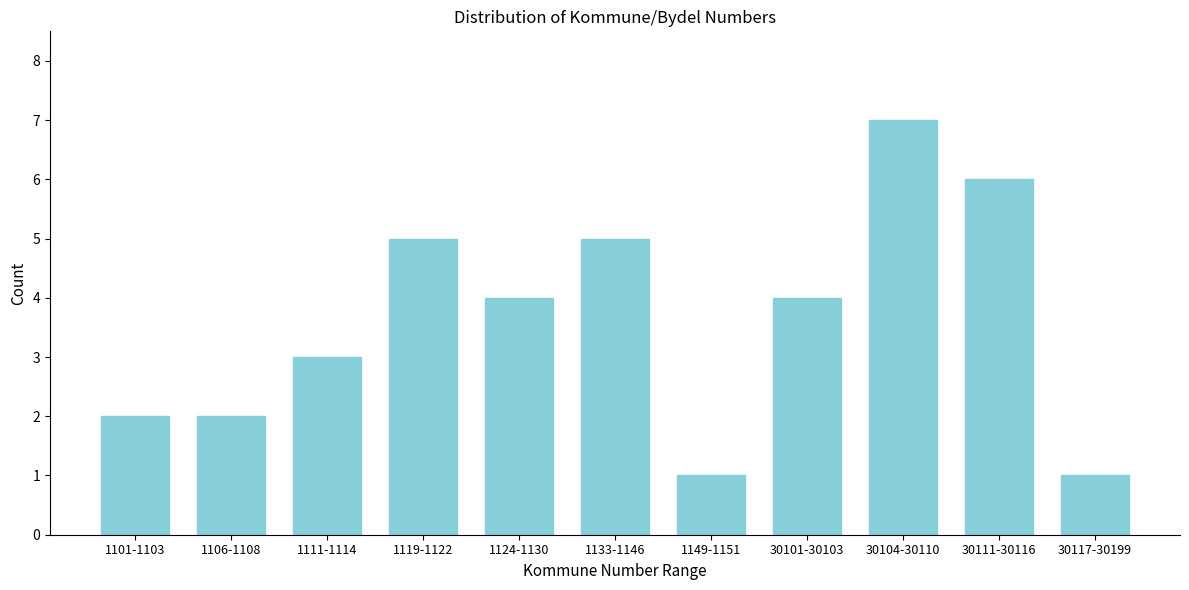

Reading left to right, extract all data points from this chart.

1101-1103=2	1106-1108=2	1111-1114=3	1119-1122=5	1124-1130=4	1133-1146=5	1149-1151=1	30101-30103=4	30104-30110=7	30111-30116=6	30117-30199=1